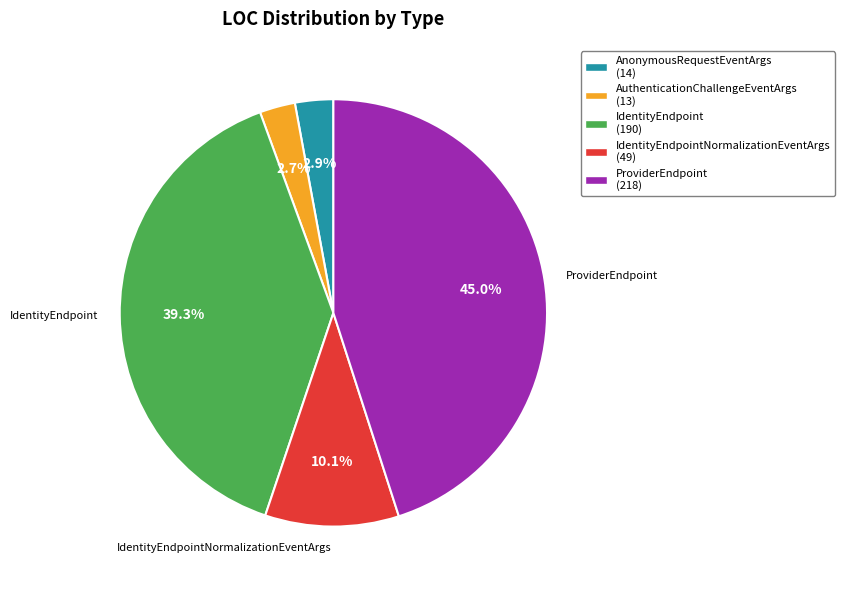

Approximately how many times larger is the value at AnonymousRequestEventArgs (14) compared to IdentityEndpointNormalizationEventArgs (49)?

0.3